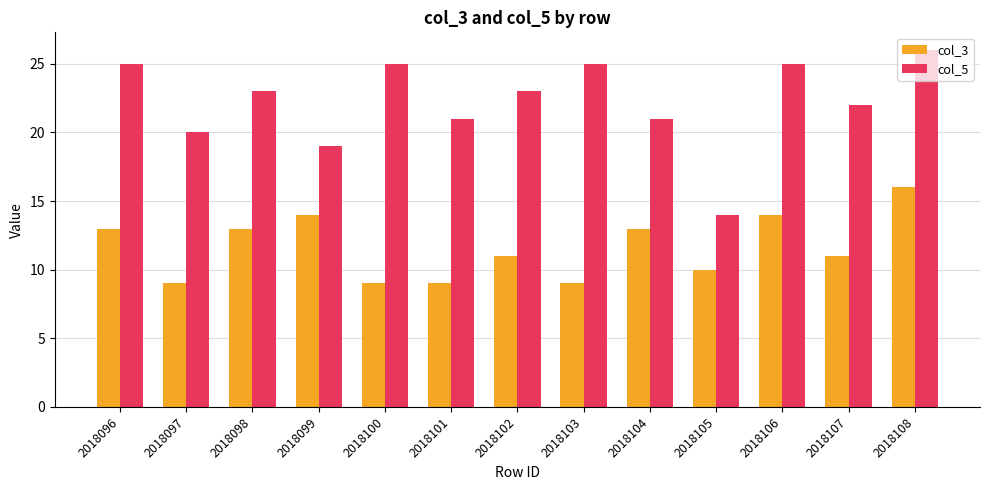

Which series has the widest spread of values?

col_5